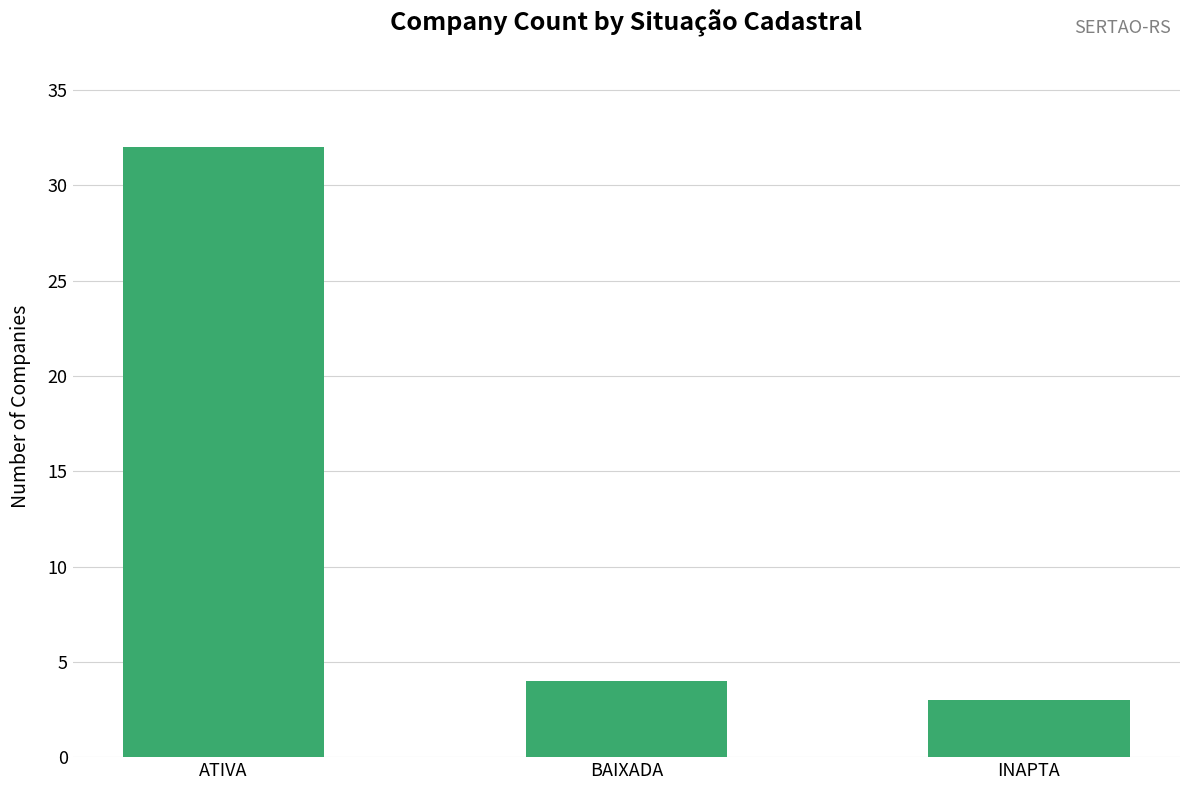

Is it true that the value at ATIVA is 44?

False